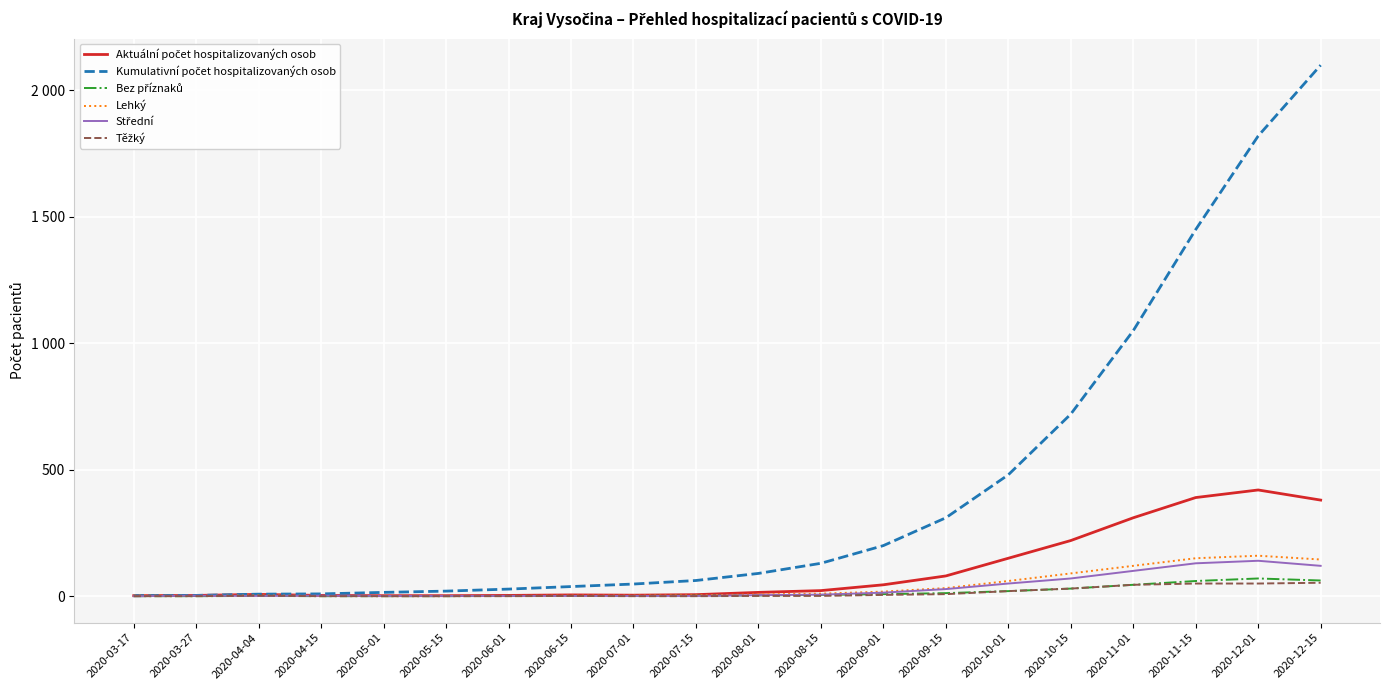

What is the highest value of the Těžký series?

53